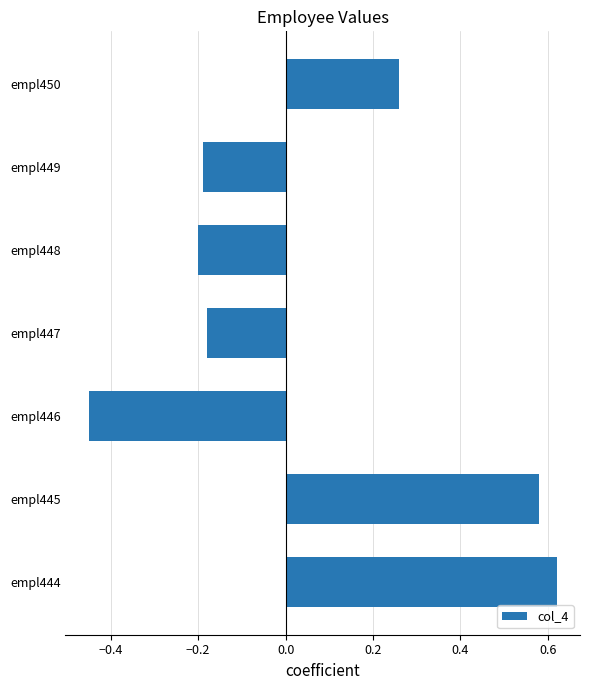

What is the change in value from empl444 to empl446?

-1.1